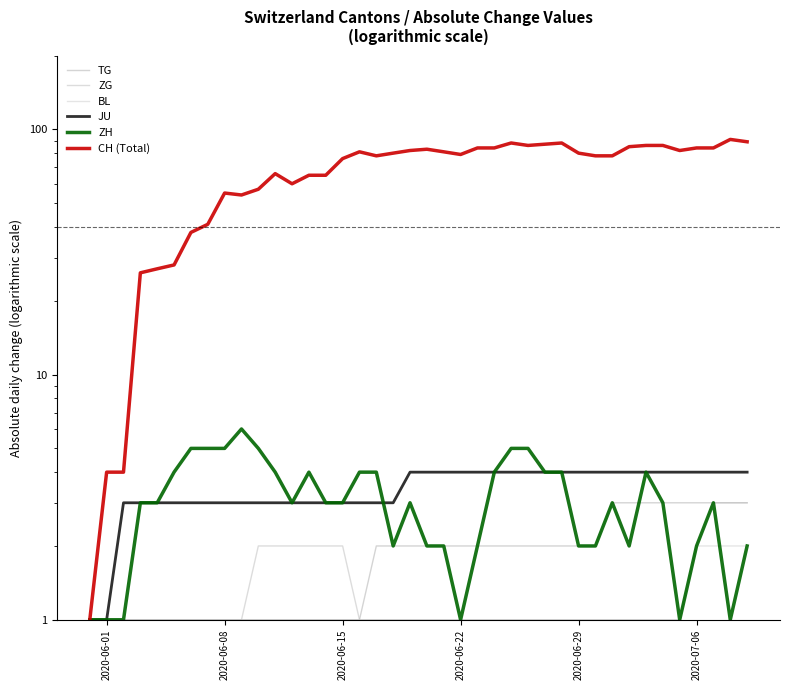

True or false: BL has more than 1 interior local peaks.

False